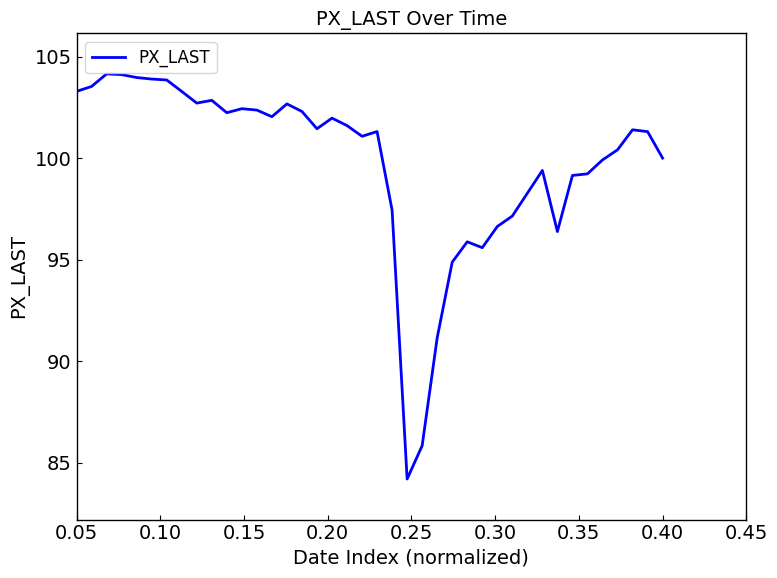

What is the minimum value shown in the chart?

84.2